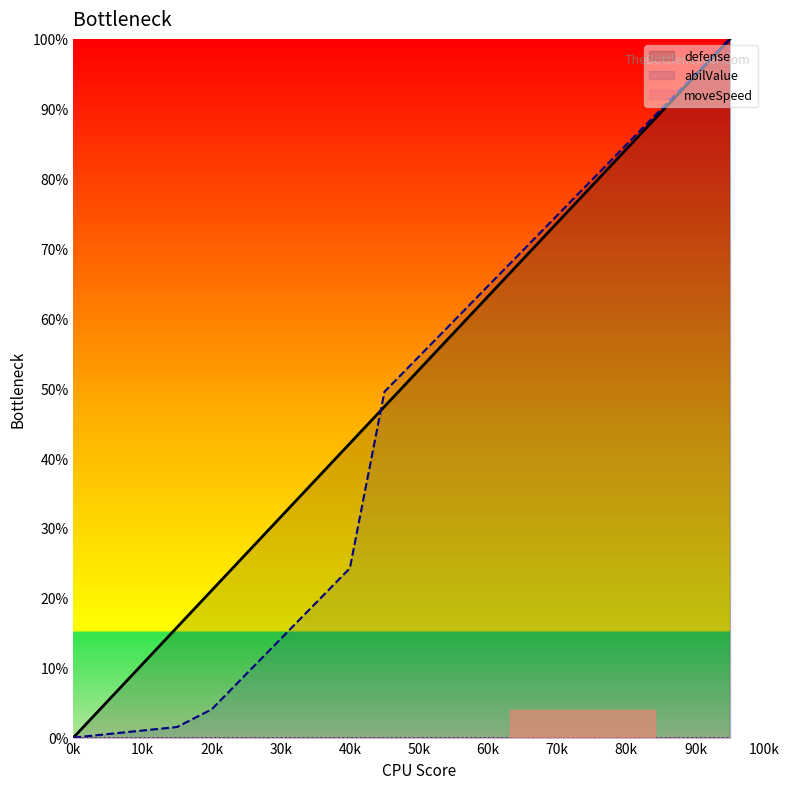

Which series has the largest total across all categories?

defense